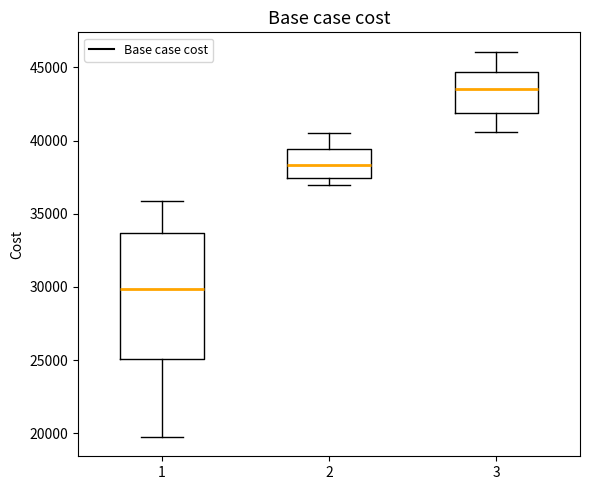

Comparing the boxes themselves (not the whiskers), which one is the tallest?

1